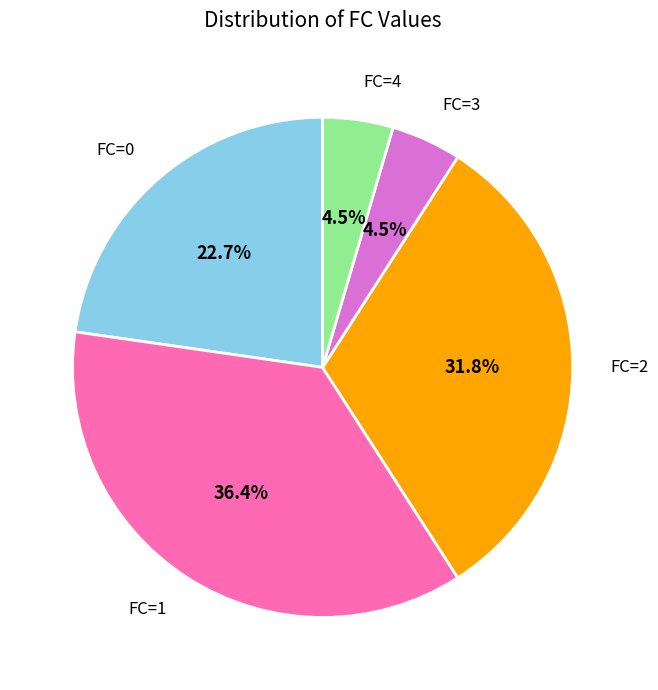

How many segments does this pie chart have?

5